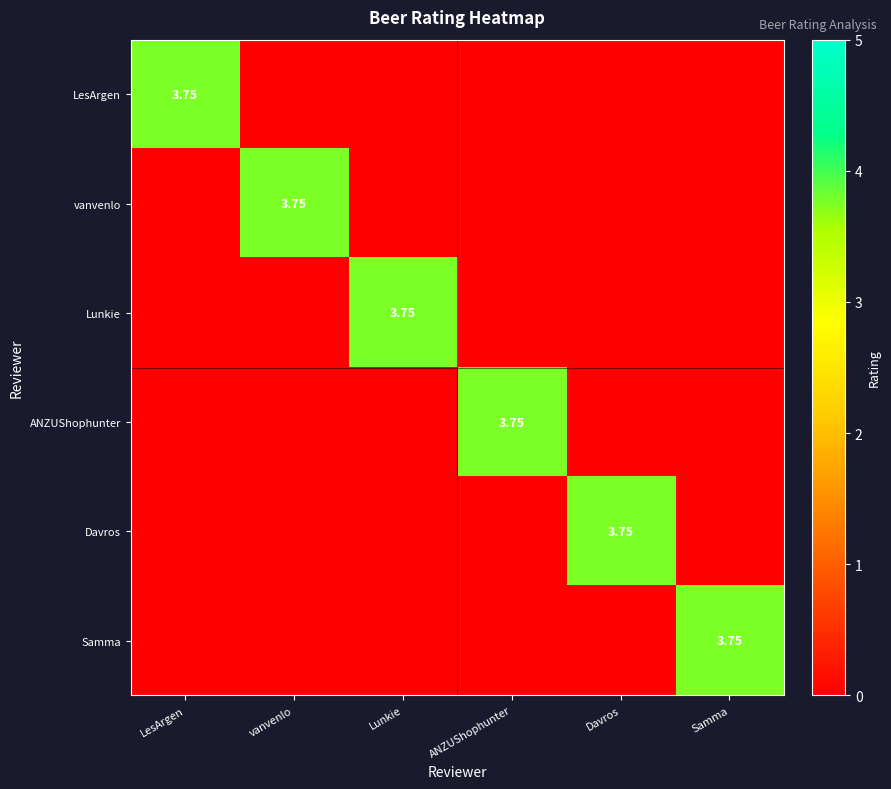

Between vanvenlo and ANZUShophunter, which is larger?

vanvenlo